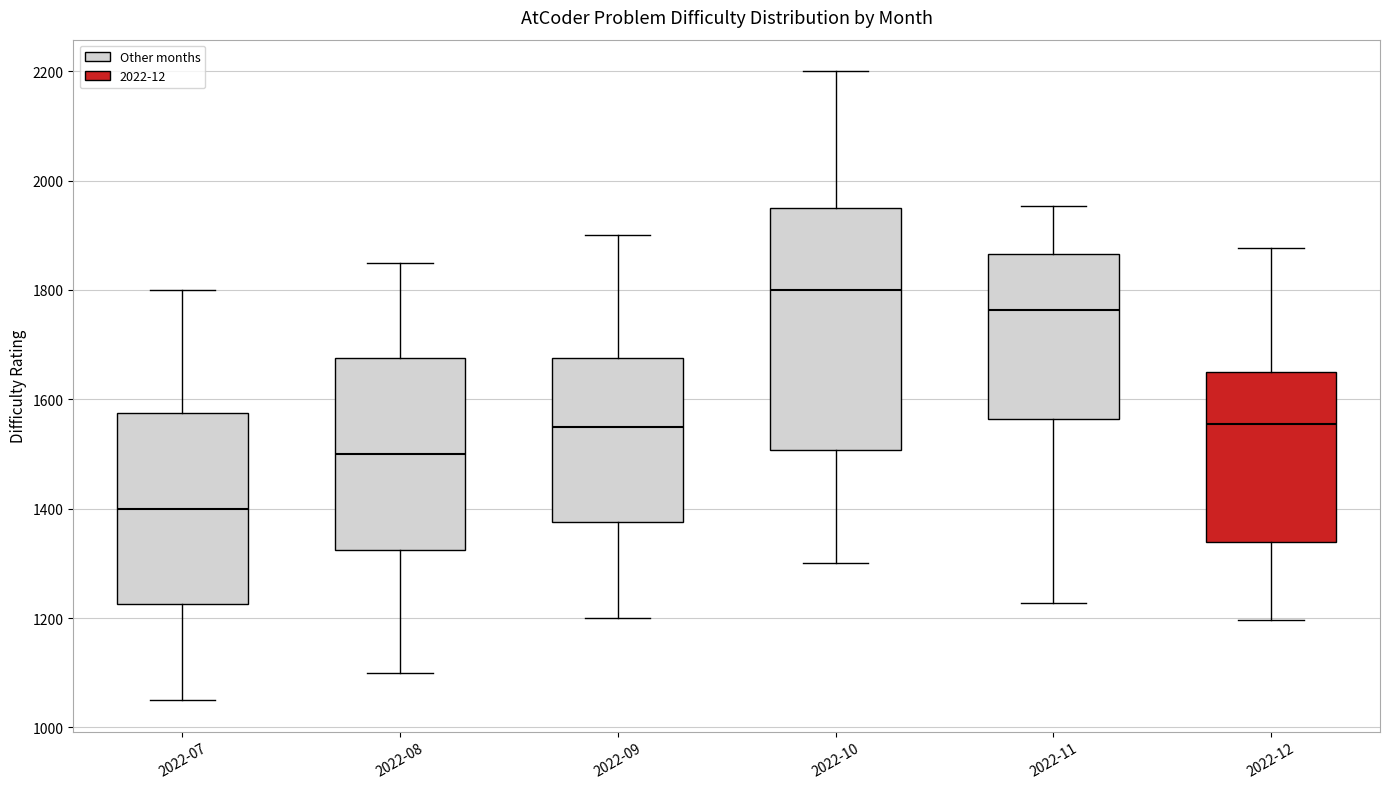

Which box's median line is the lowest?

2022-07